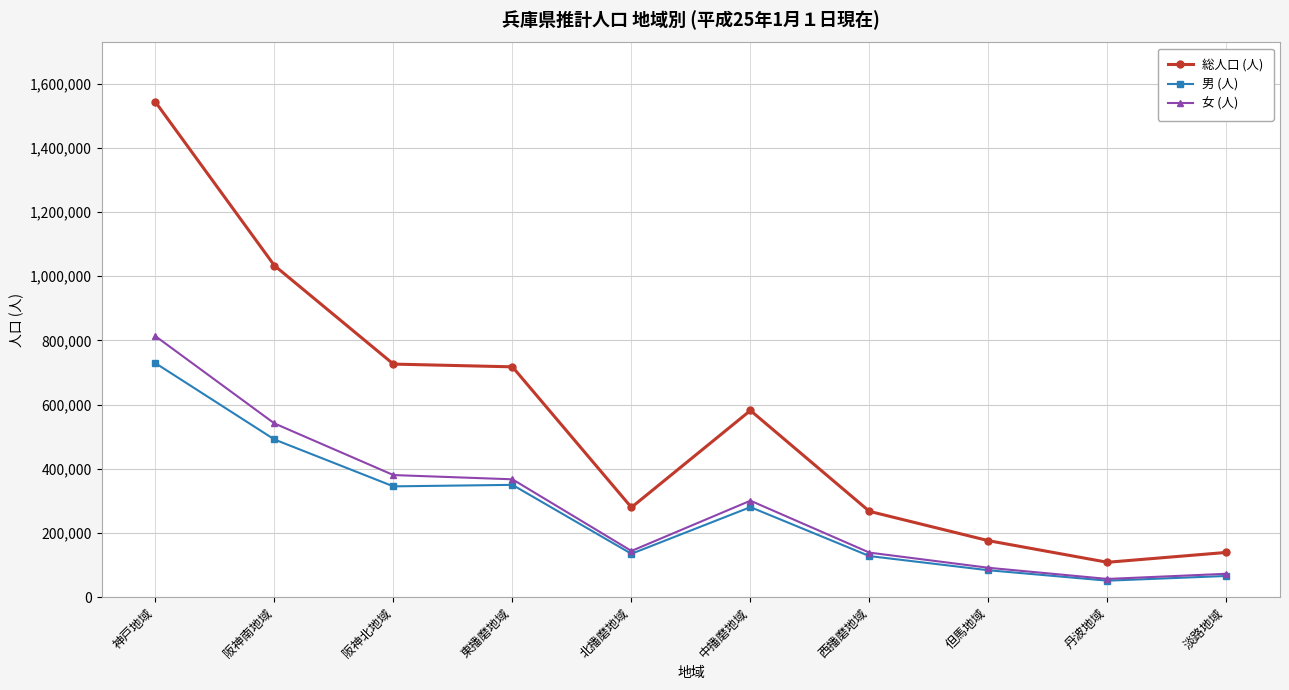

In 男 (人), how many points are higher than both neighbors (excluding endpoints)?

2